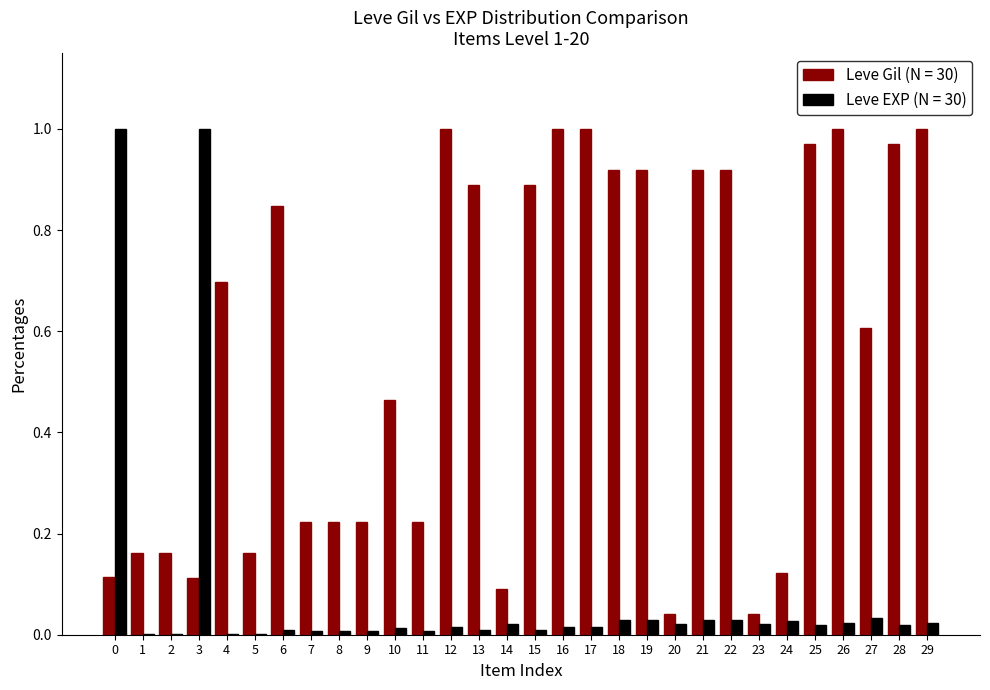

Which series has the largest total across all categories?

Leve Gil (N = 30)